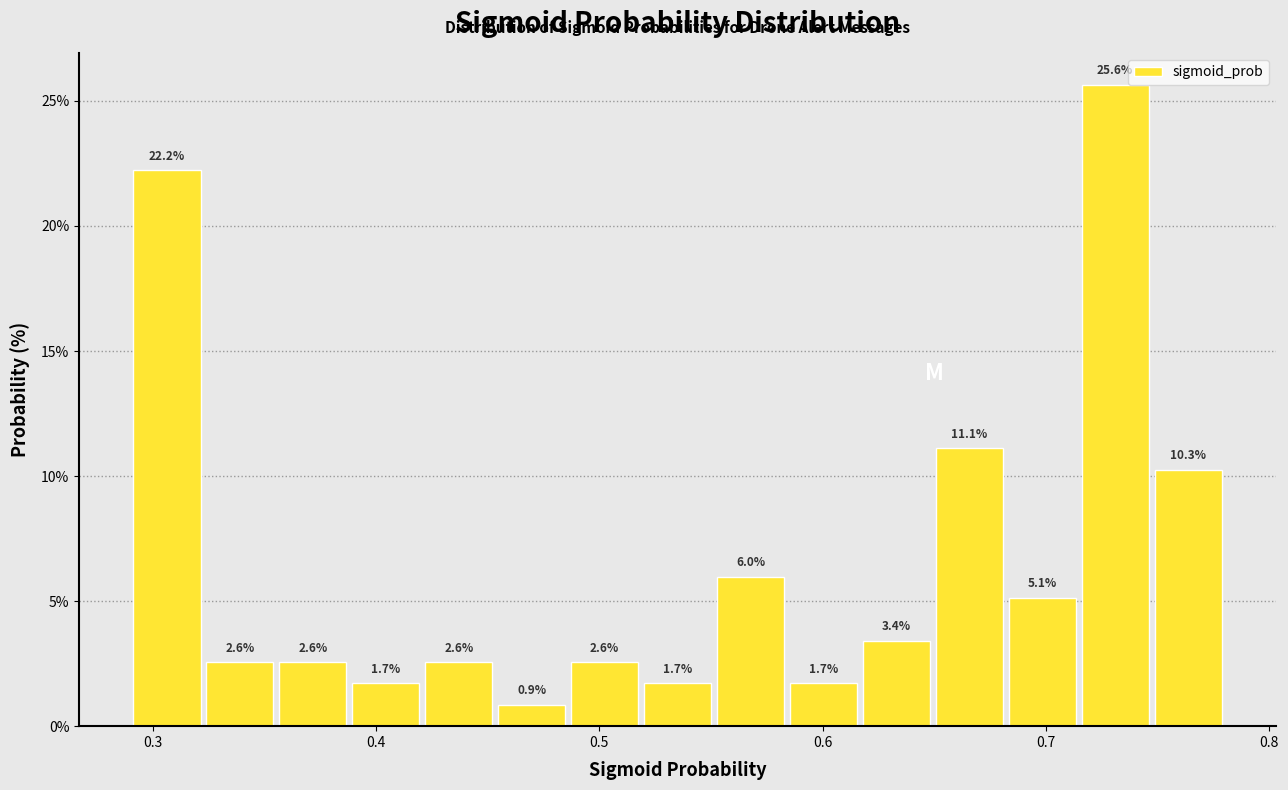

Around what value on the x-axis is the tallest bar? Give the approximate position of its centre, as read against the axis.

0.73